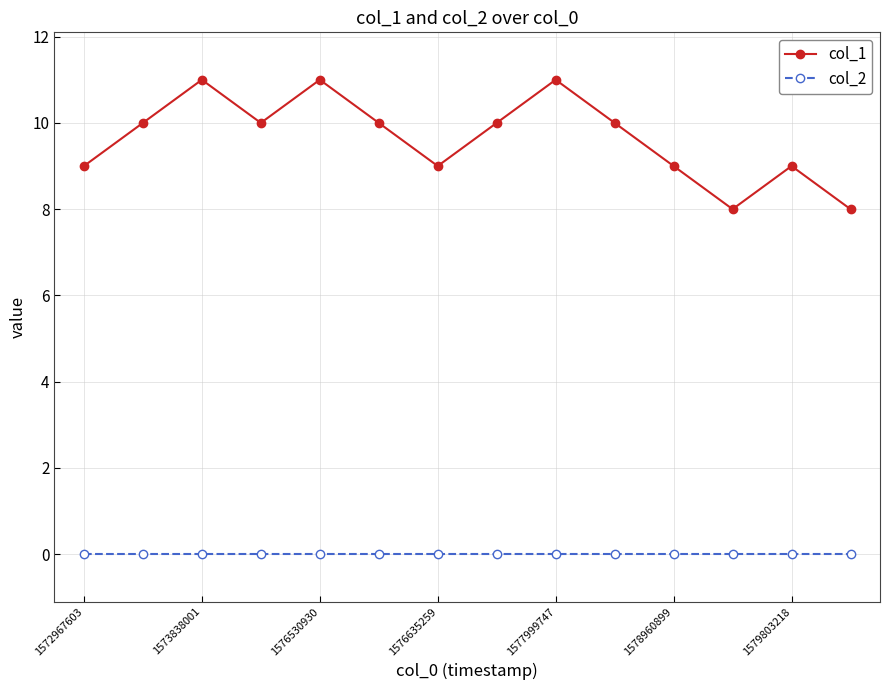

True or false: col_1 and col_2 cross at least once.

False